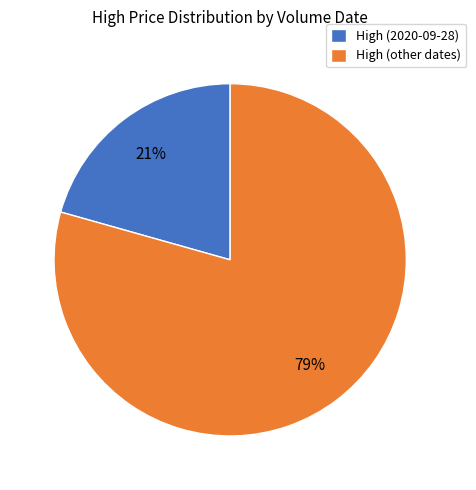

What is the largest slice in the pie chart?

High (other dates)